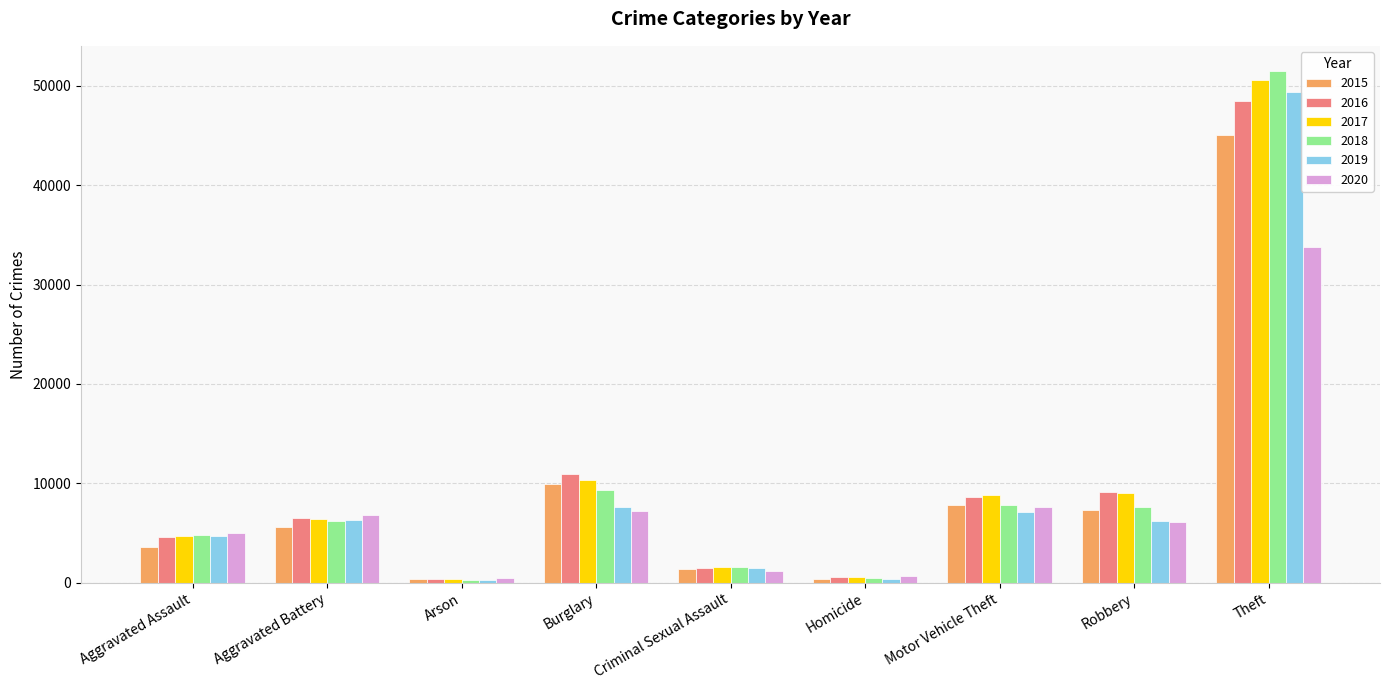

True or false: 2018 has a value of 6255 at Aggravated Battery.

True